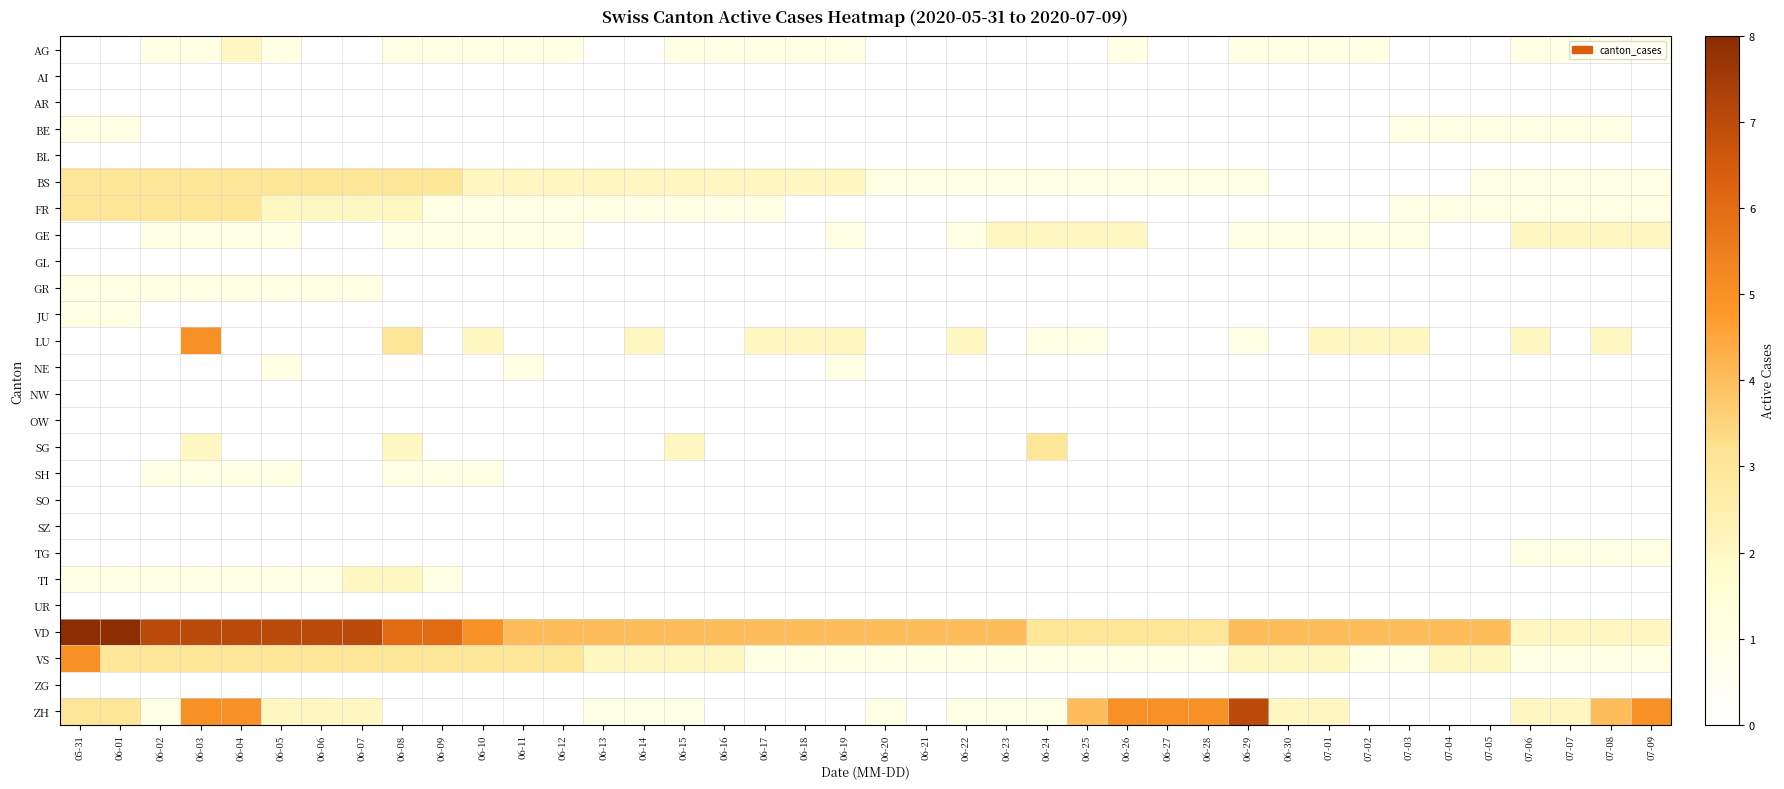

What is the spread (max minus min) of values at 06-04?

7